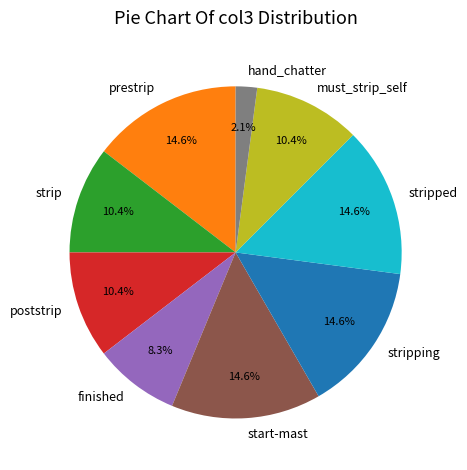

What is the smallest slice in the pie chart?

hand_chatter